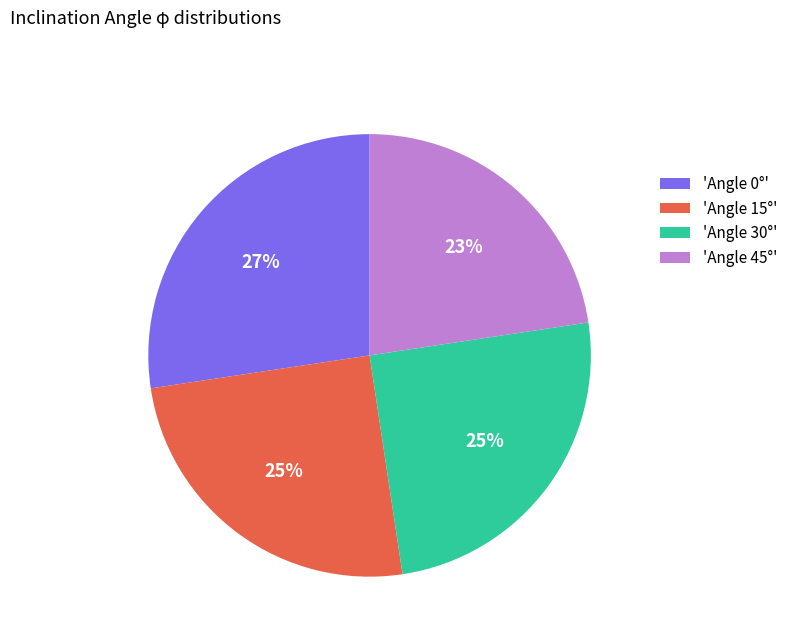

Is it true that 'Angle 15°' is 25% of the pie?

True